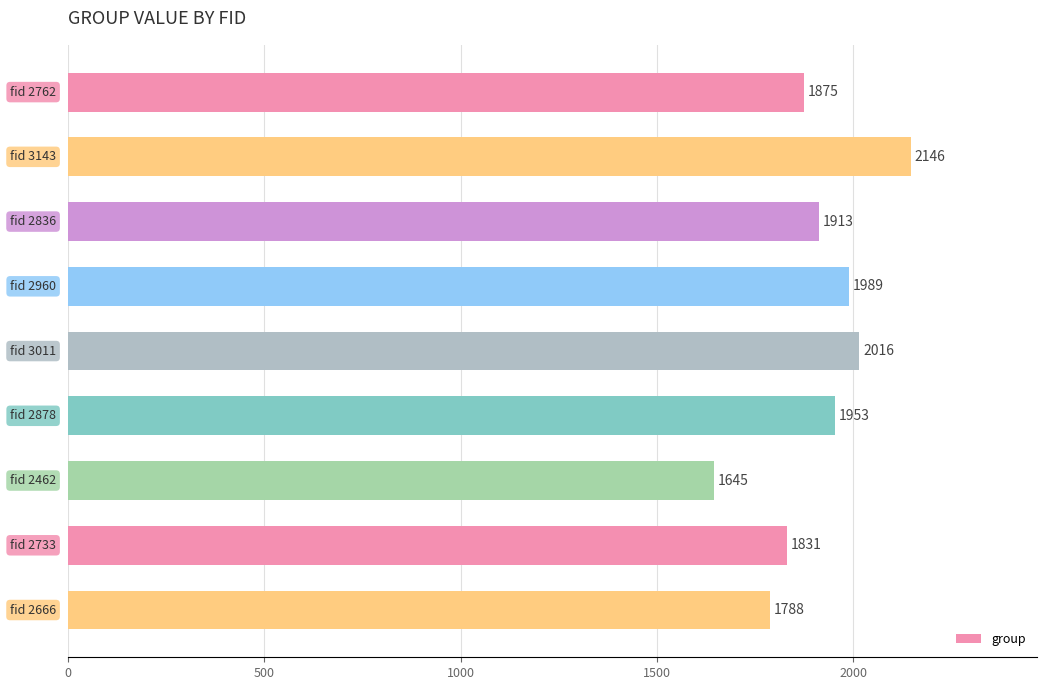

What is the smallest value displayed?

1645